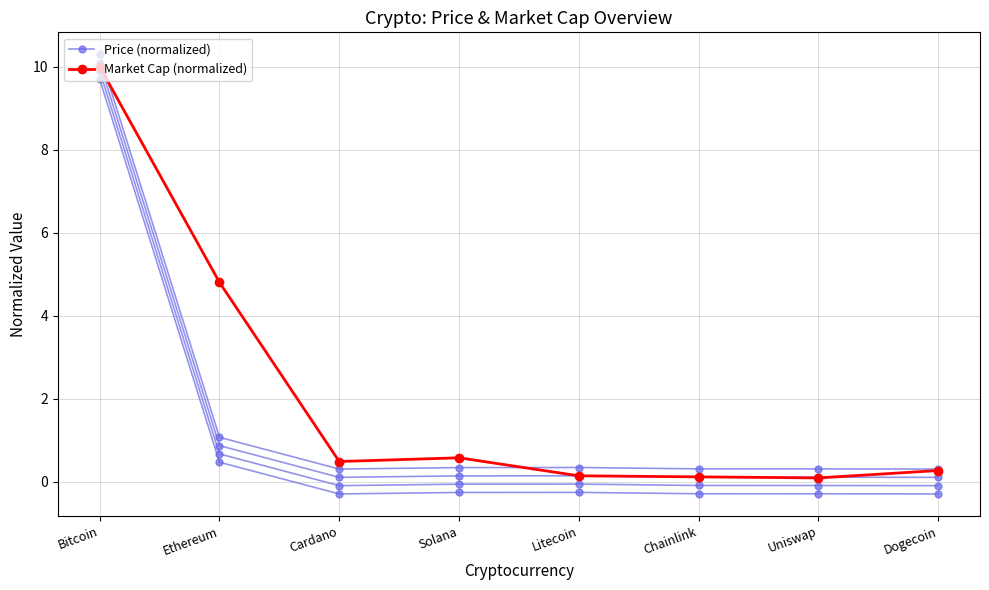

True or false: Market Cap (normalized) and Price (normalized) intersect in this chart.

False